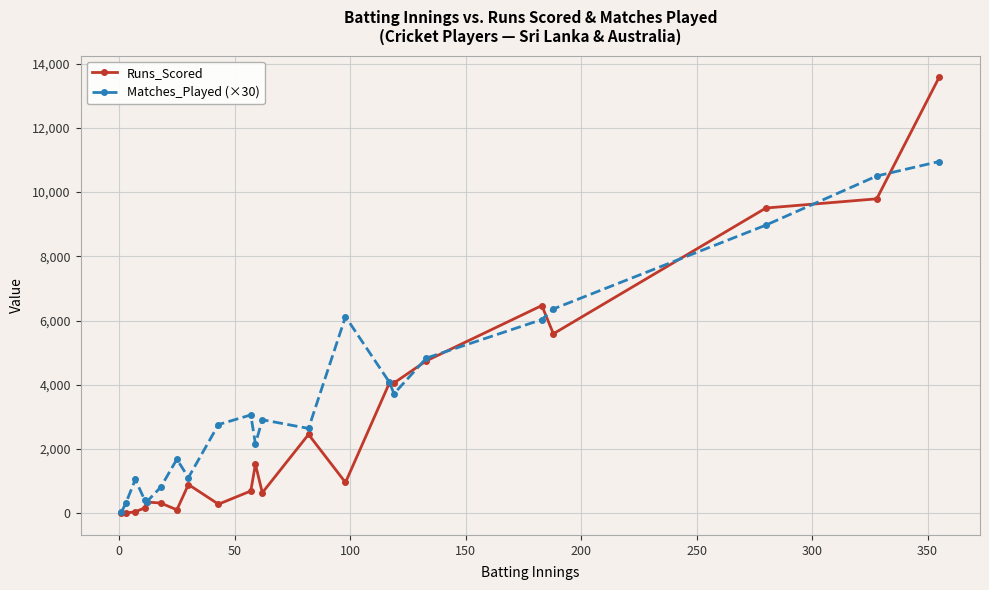

At how many categories does at least one series exceed 7020?

3